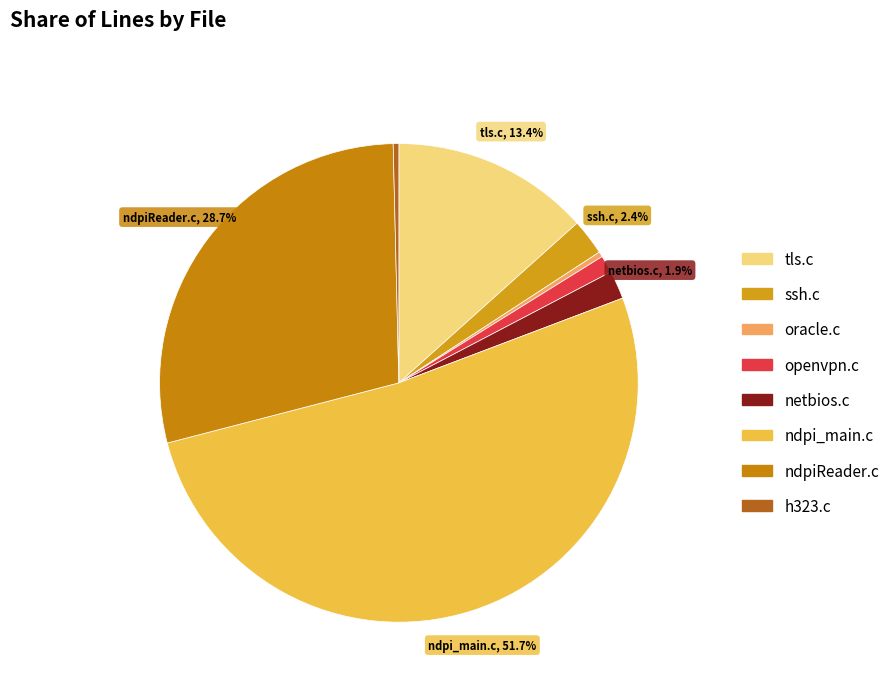

Does any single category account for the majority?

Yes